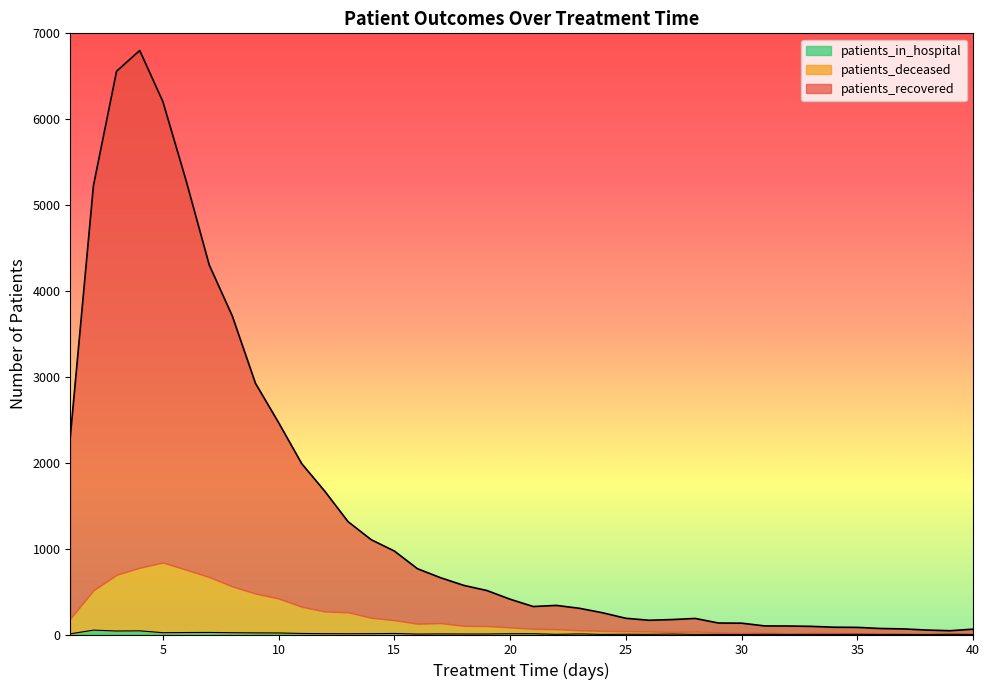

Where is the first local minimum for patients_in_hospital?

3